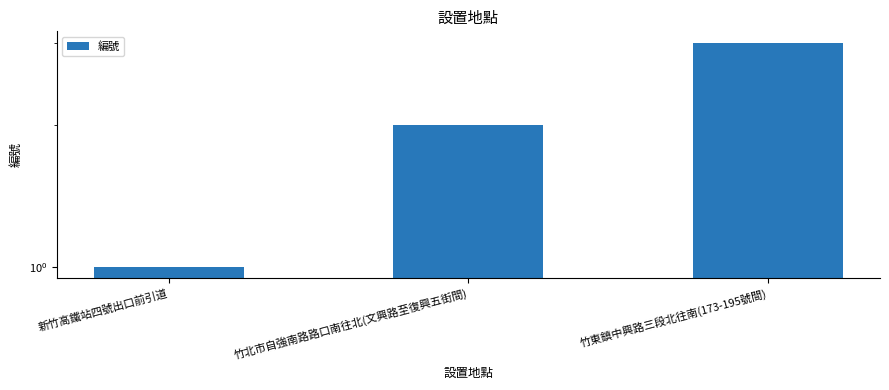

True or false: the data shows 2 at 竹北市自強南路路口南往北(文興路至復興五街間).

True